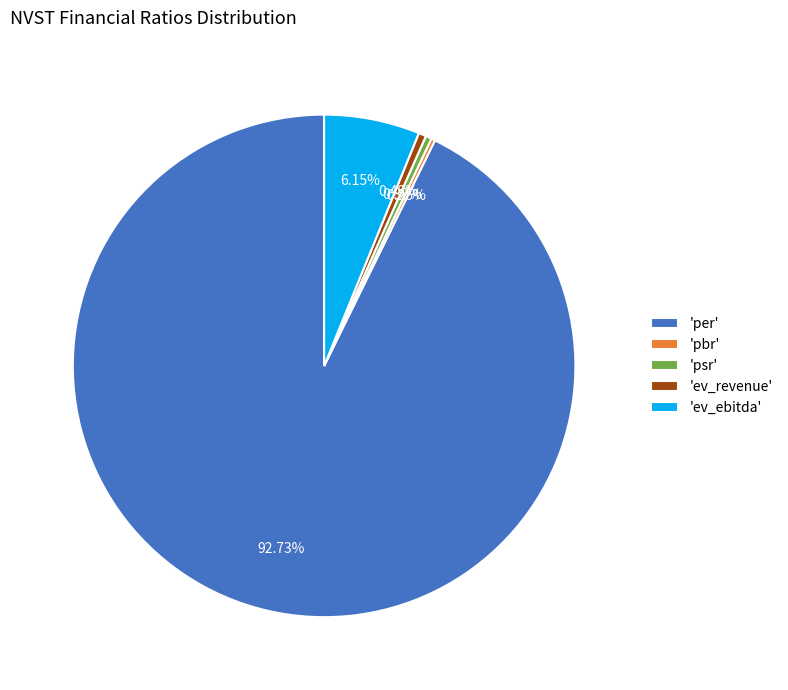

Is there any slice that represents more than half of the pie?

Yes